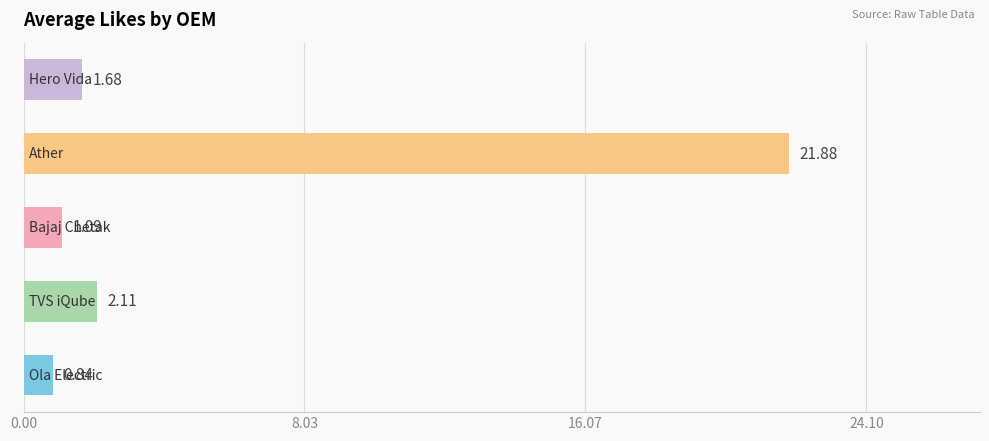

What is the difference between the second highest and second lowest values?

1.0